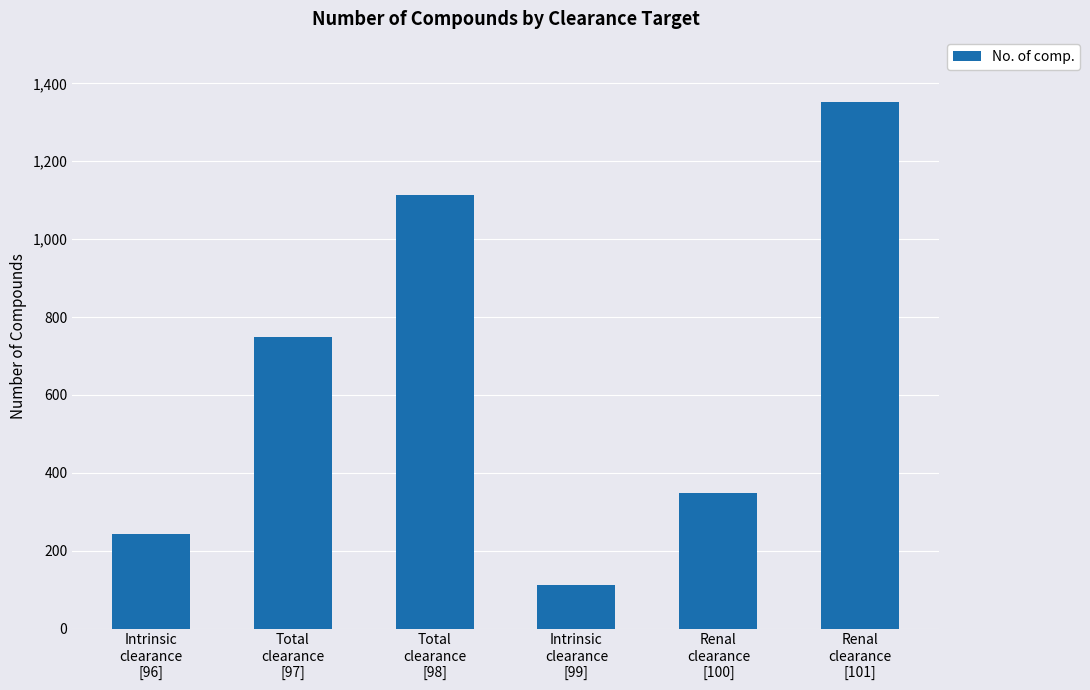

What is the greatest value displayed?

1352